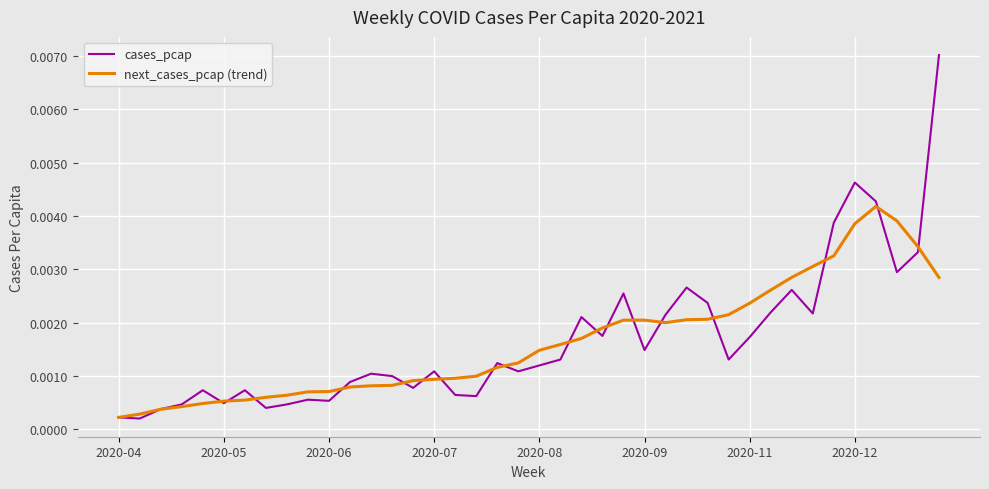

Which series has the largest range (max minus min)?

cases_pcap